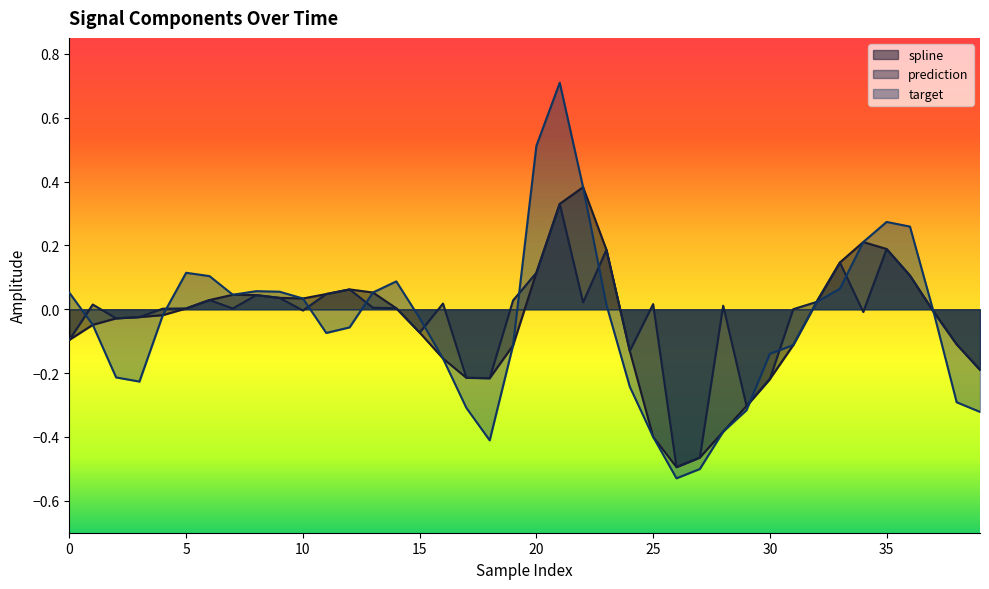

Rank the series by their maximum value, from lowest to highest.

prediction, spline, target